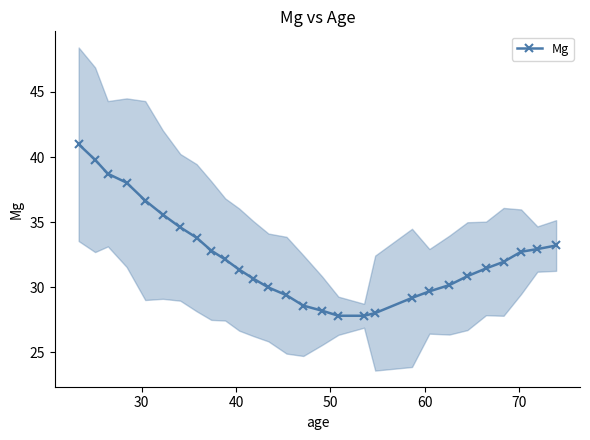

What is the value of the Mg point at the 18th from the left?

27.8